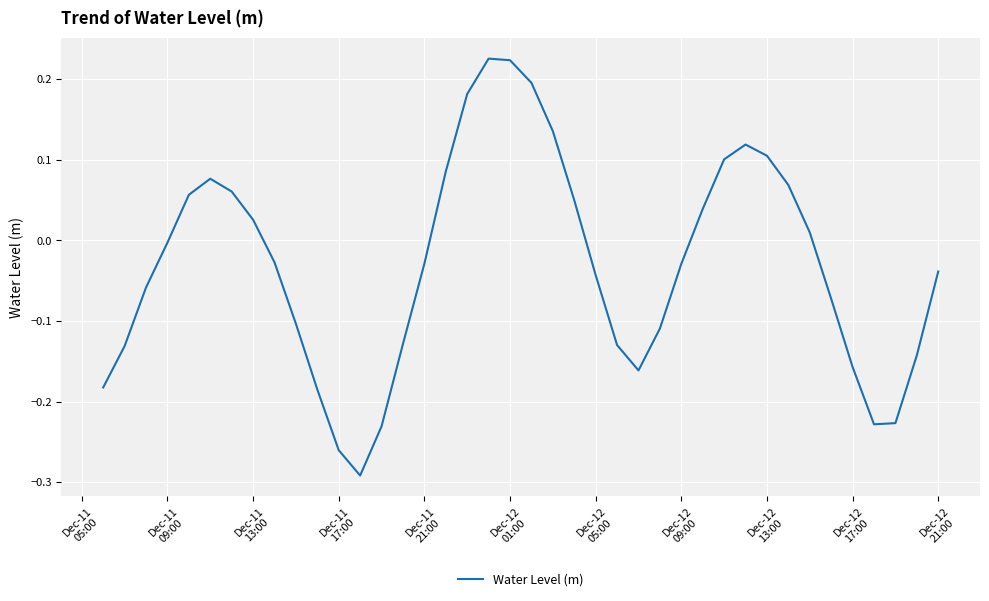

How many lines are shown in the chart?

1